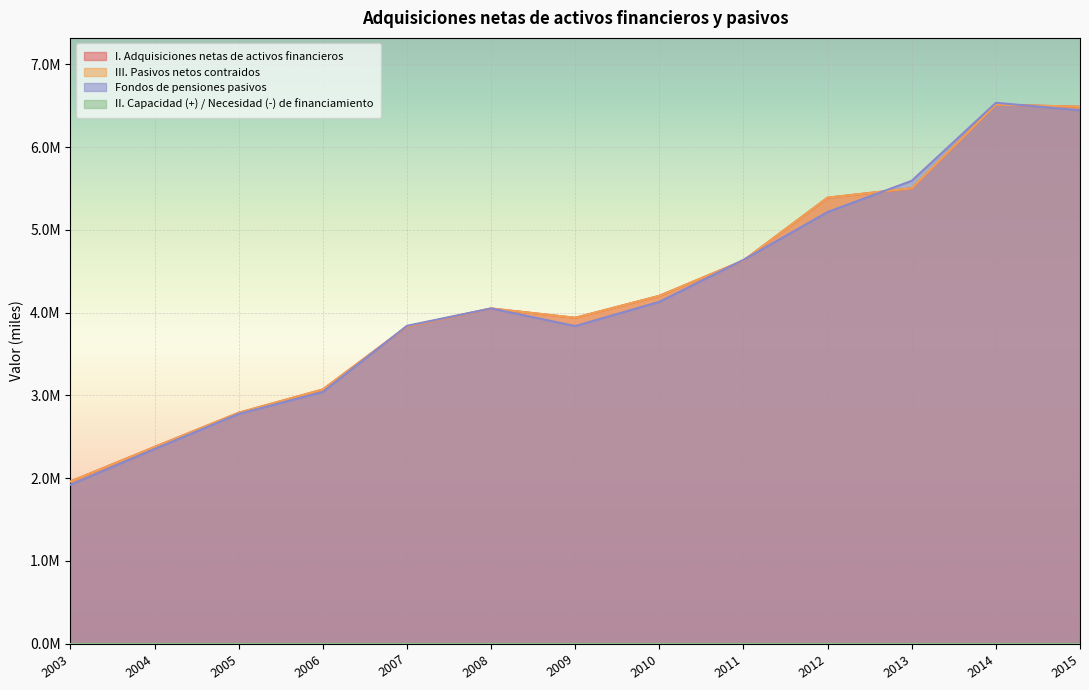

List the labels in order of III. Pasivos netos contraidos value, smallest first.

2003, 2004, 2005, 2006, 2007, 2009, 2008, 2010, 2011, 2012, 2013, 2015, 2014